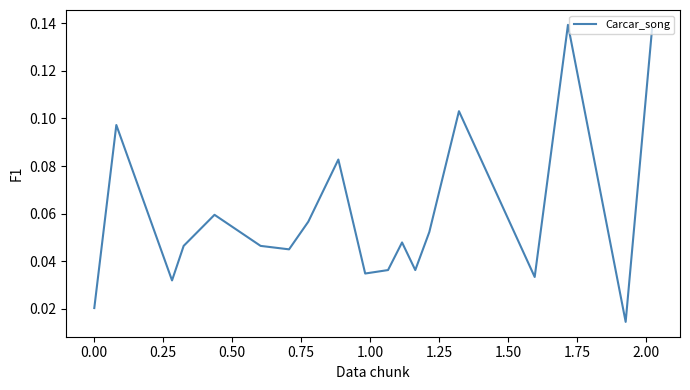

At which category does the data reach its first local valley?

0.25